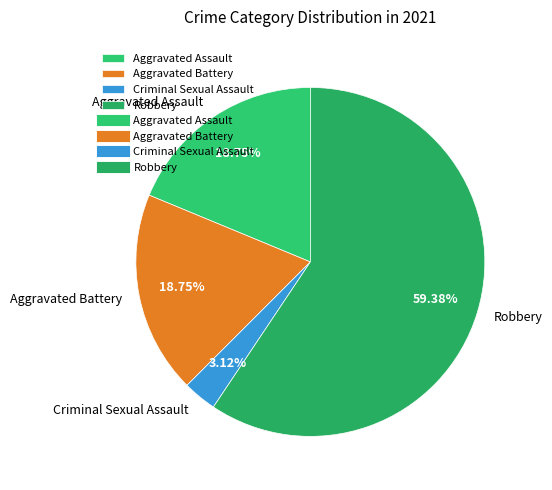

Which slice represents more than half of the pie?

Robbery